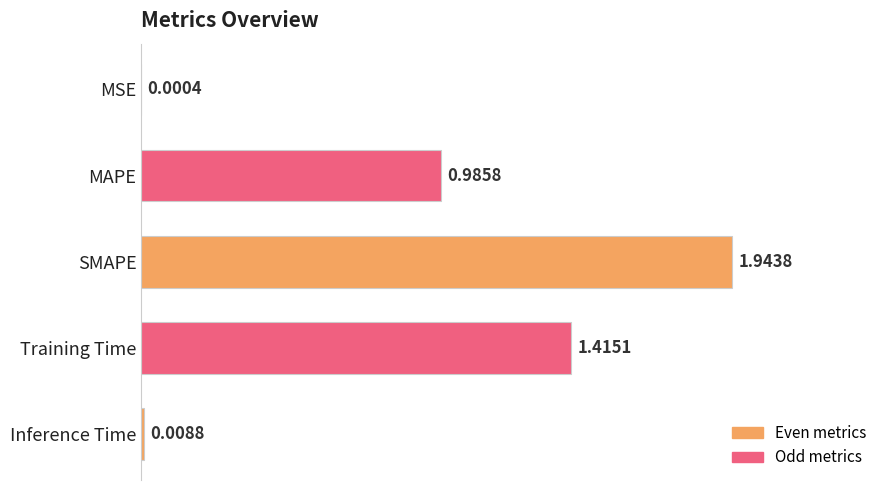

What is the sum of all values?

4.4